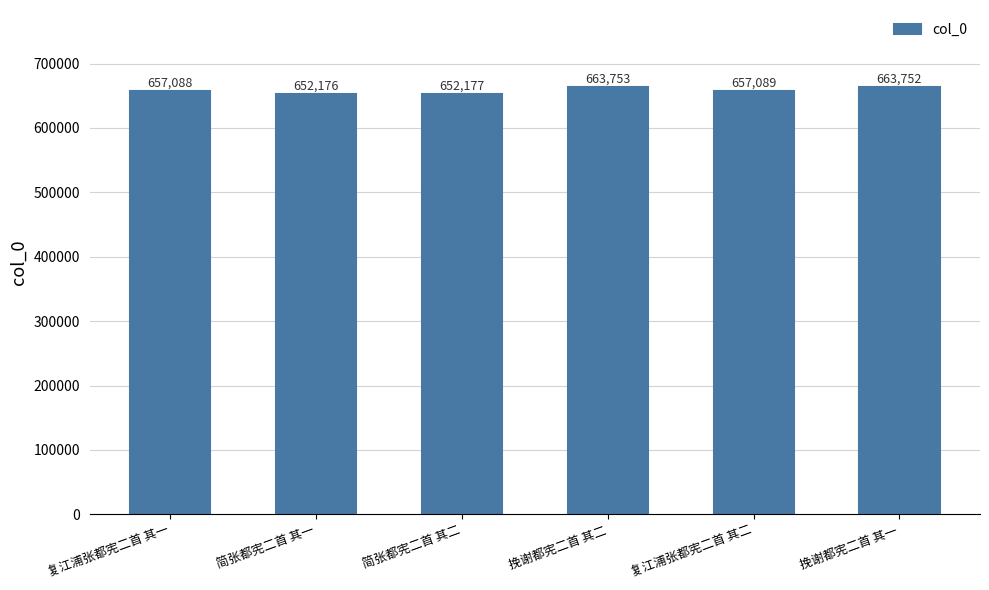

What is the difference between the values at 简张都宪二首 其二 and 挽谢都宪二首 其二?

11576